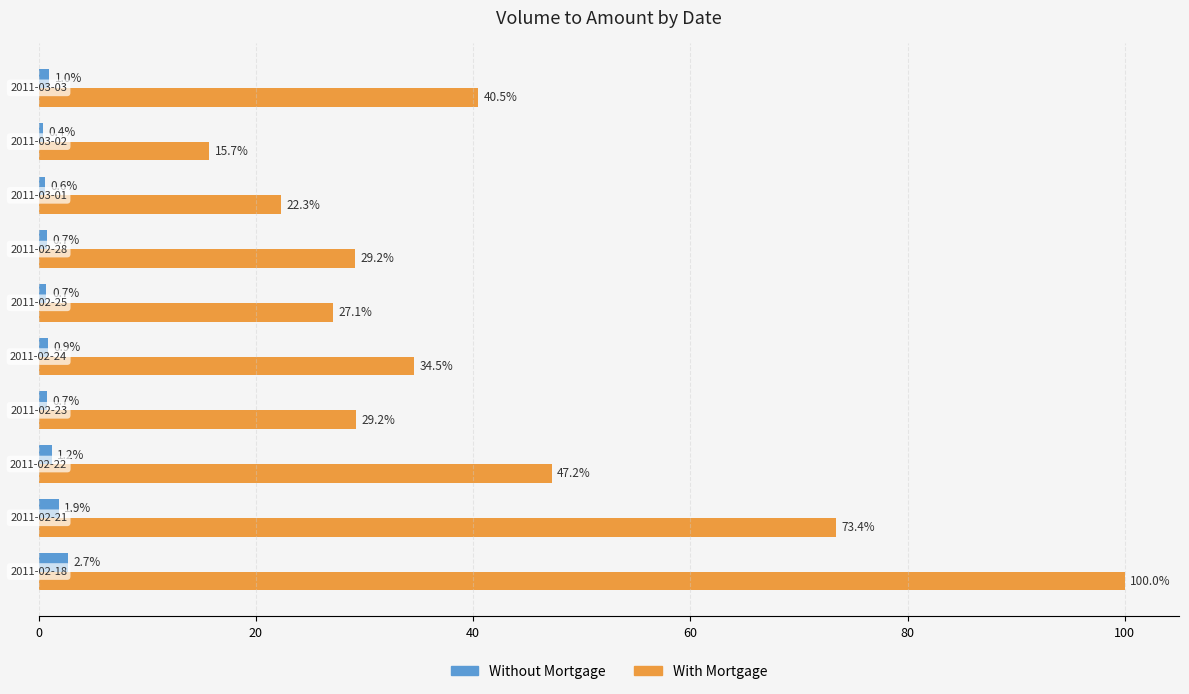

What is the difference between the second highest and minimum values in the With Mortgage series?

57.7